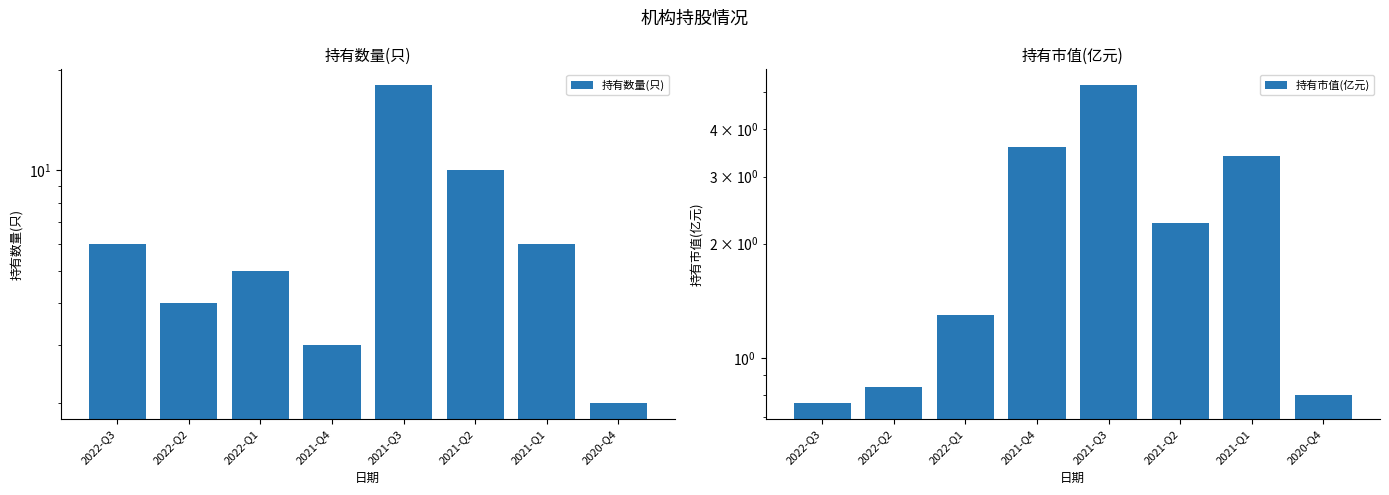

Is it true that 持有市值(亿元) equals 5.2 at 2021-Q3?

True